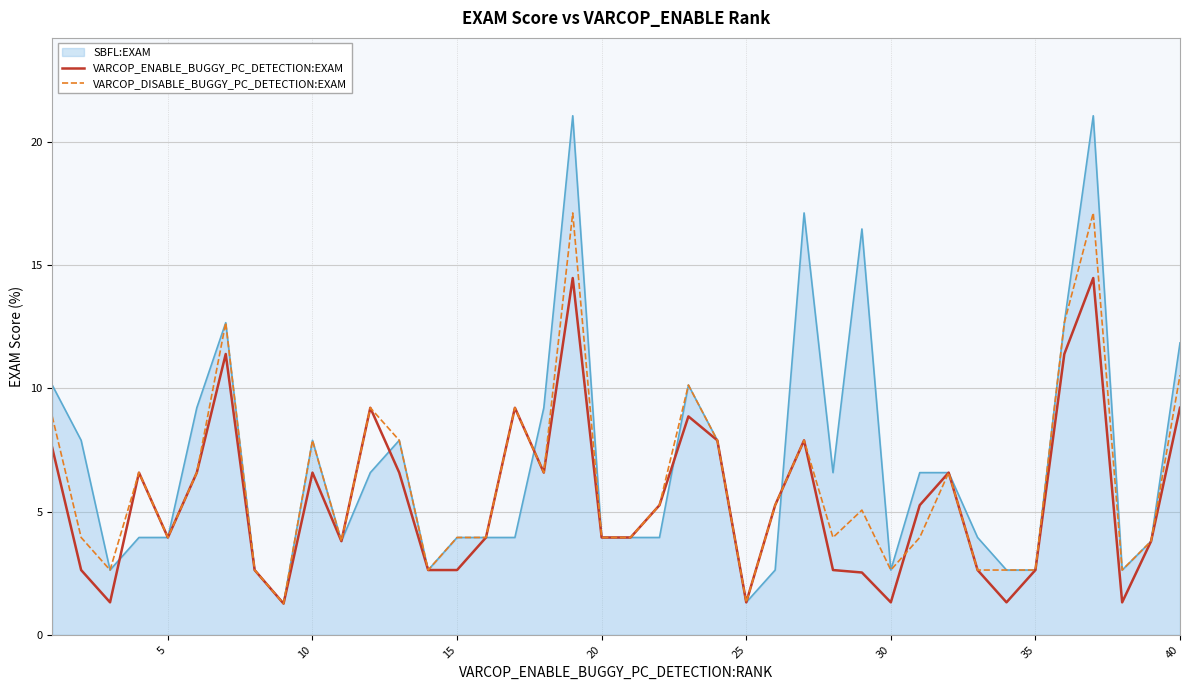

List the series in order of their peak value, highest first.

SBFL:EXAM, VARCOP_DISABLE_BUGGY_PC_DETECTION:EXAM, VARCOP_ENABLE_BUGGY_PC_DETECTION:EXAM